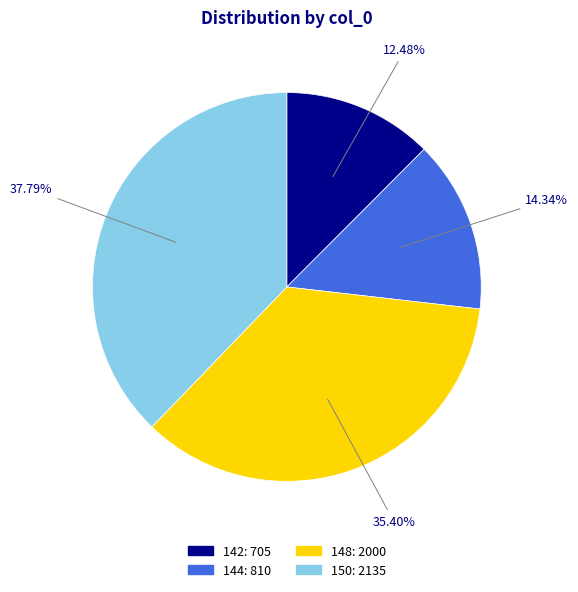

To the nearest percent, what percentage of the pie is 142?

12%